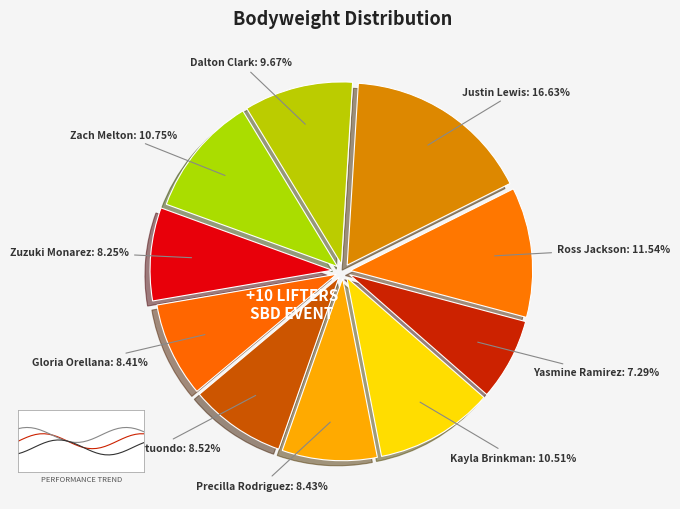

To the nearest percent, what percentage of the pie is Zuzuki Monarez?

8%